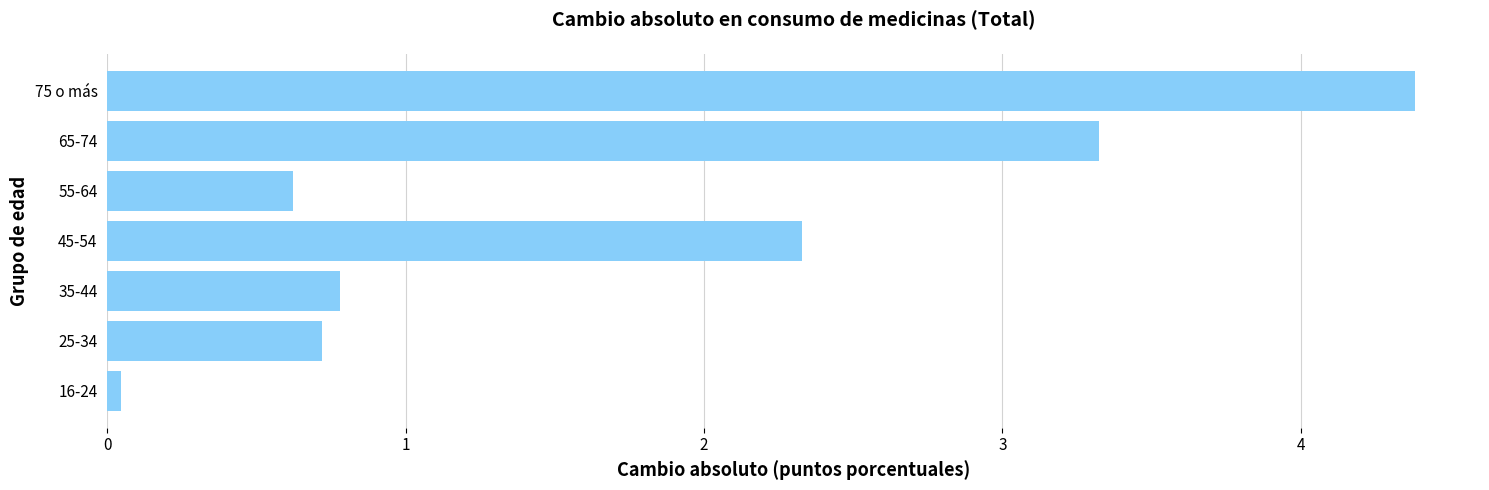

Which has a higher value, 45-54 or 75 o más?

75 o más